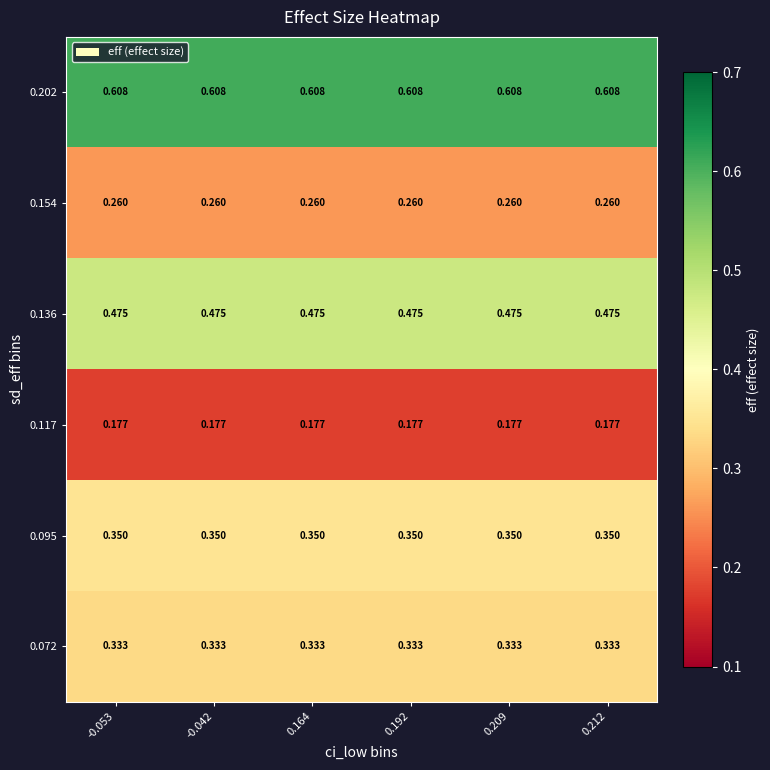

Is the value of 0.136 at 0.212 greater than the value of 0.202 at 0.164?

No